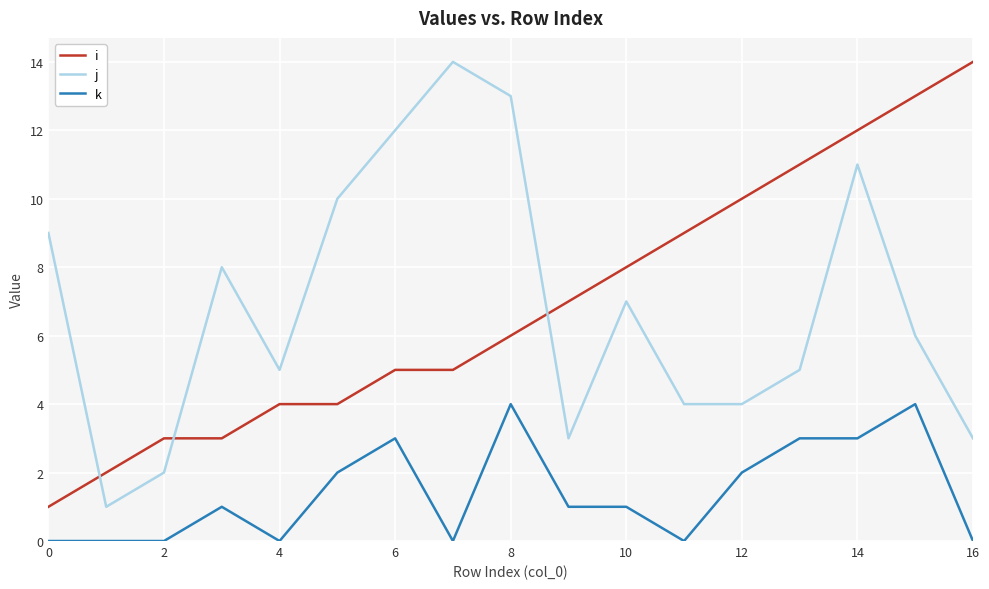

True or false: k and i intersect in this chart.

False